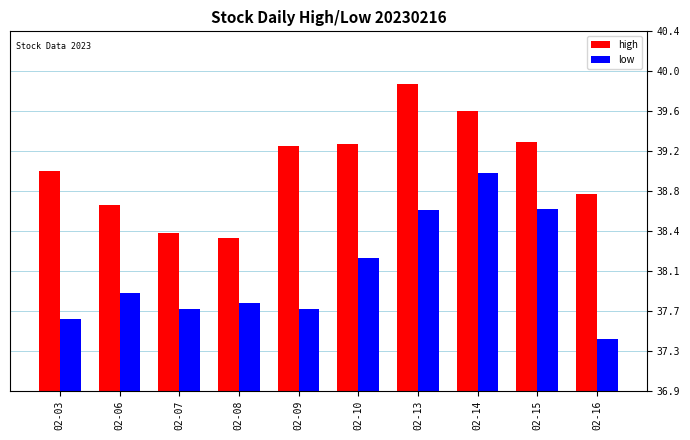

Rank the series by their average value, from lowest to highest.

low, high